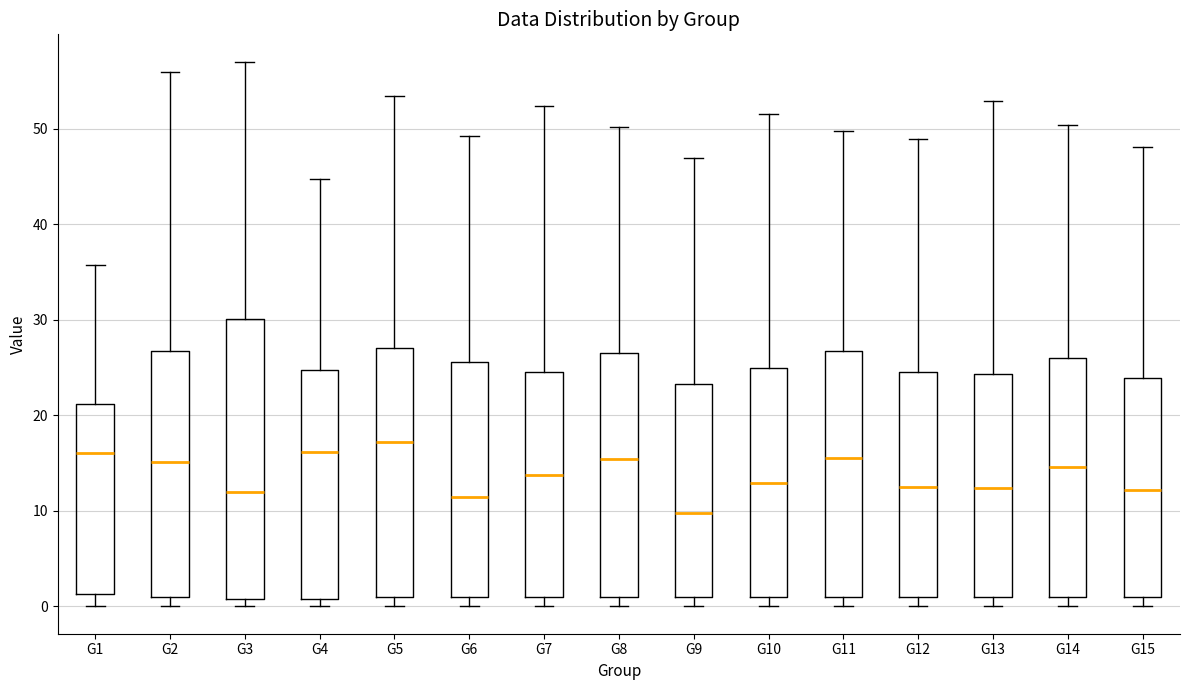

Where does the median line of the box for G3 sit on the y-axis? The values are not printed on the chart, so give them approximately, as read against the axis.

12